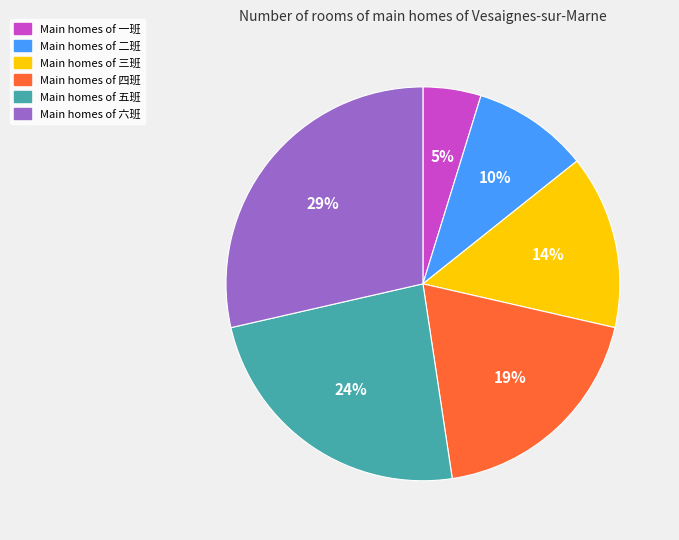

Does any single category account for the majority?

No